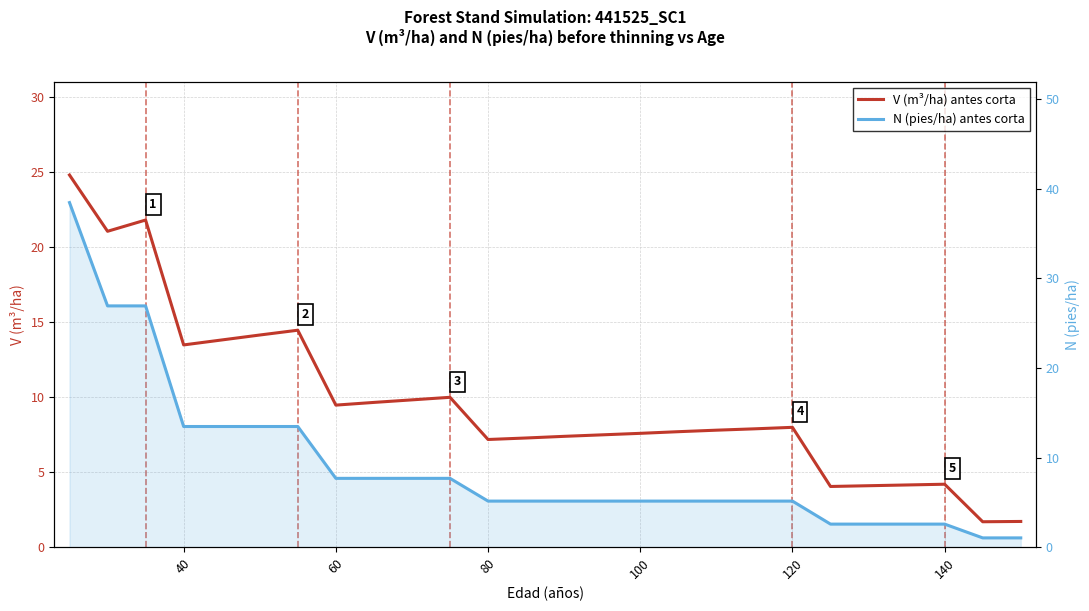

The value of N (pies/ha) antes corta at 18 is 8.7. True or false?

False